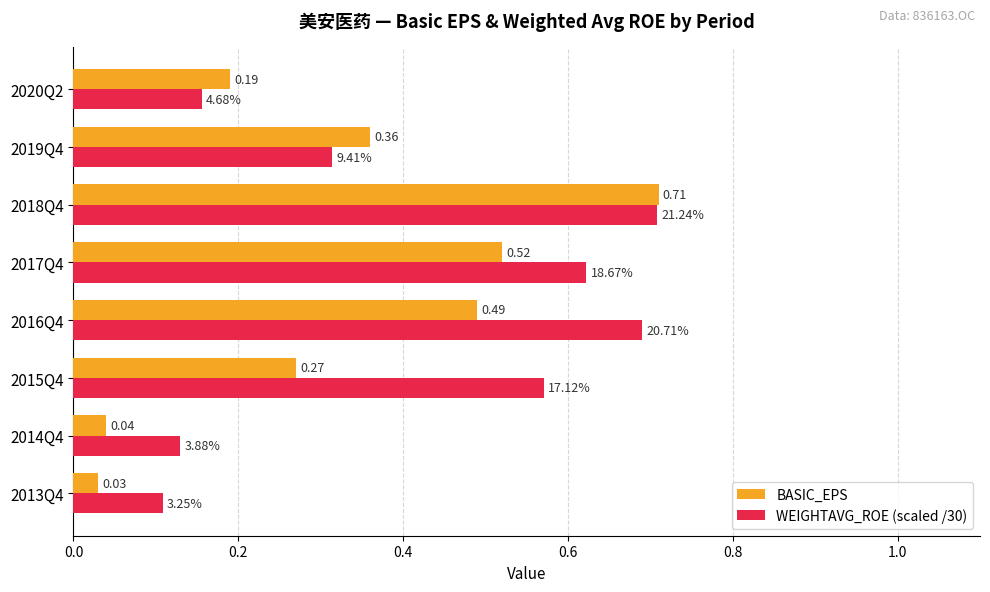

Which series has the largest range (max minus min)?

BASIC_EPS